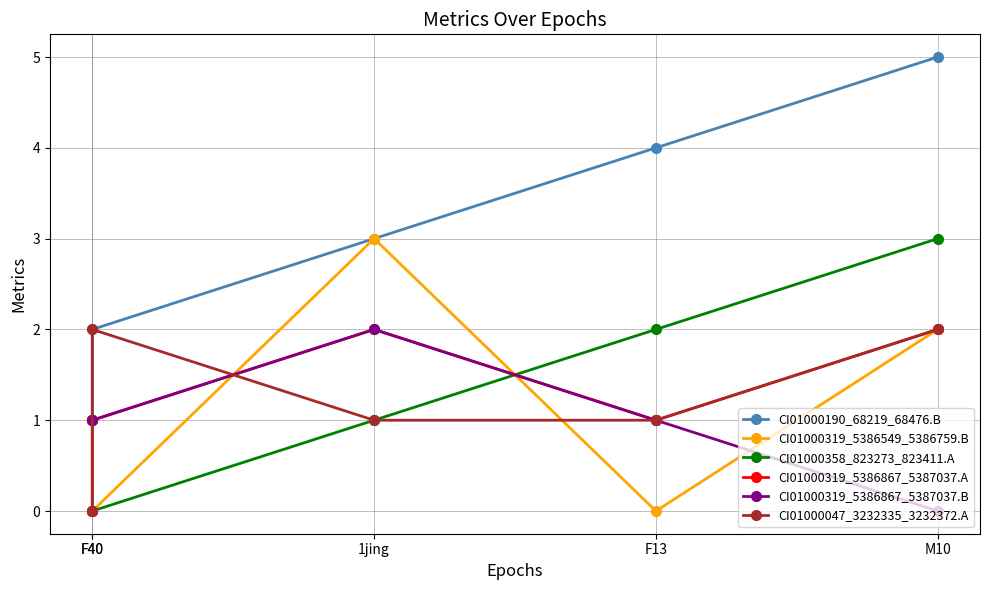

True or false: CI01000319_5386549_5386759.B has a value of 5 at 1jing.

False